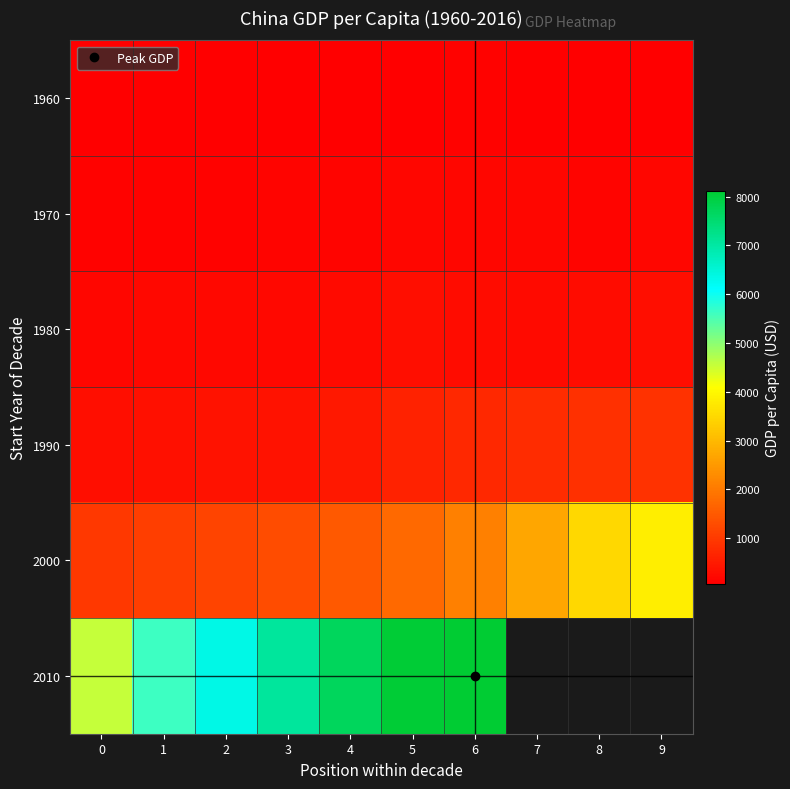

True or false: 1960 has a value of 104.3 at 6.

True